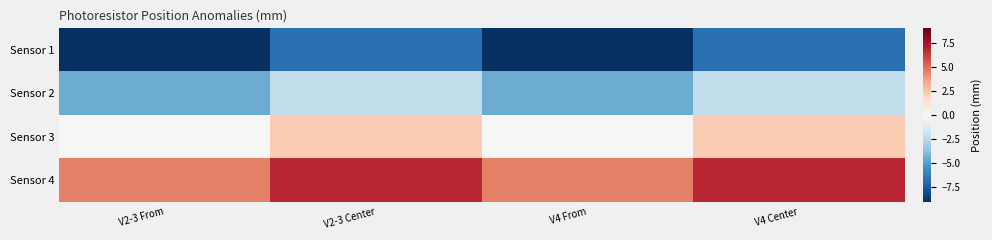

At which category is the sum across all series the highest?

V2-3 Center